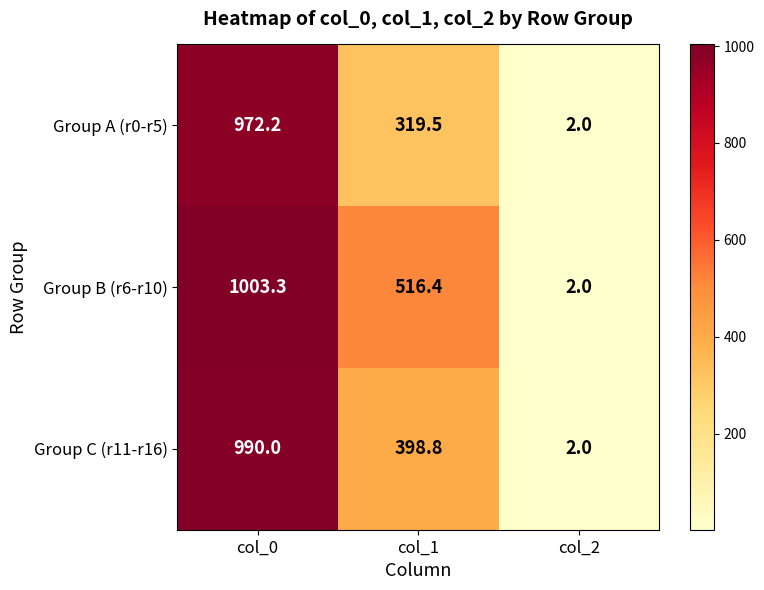

Which series has the largest total across all categories?

Group B (r6-r10)